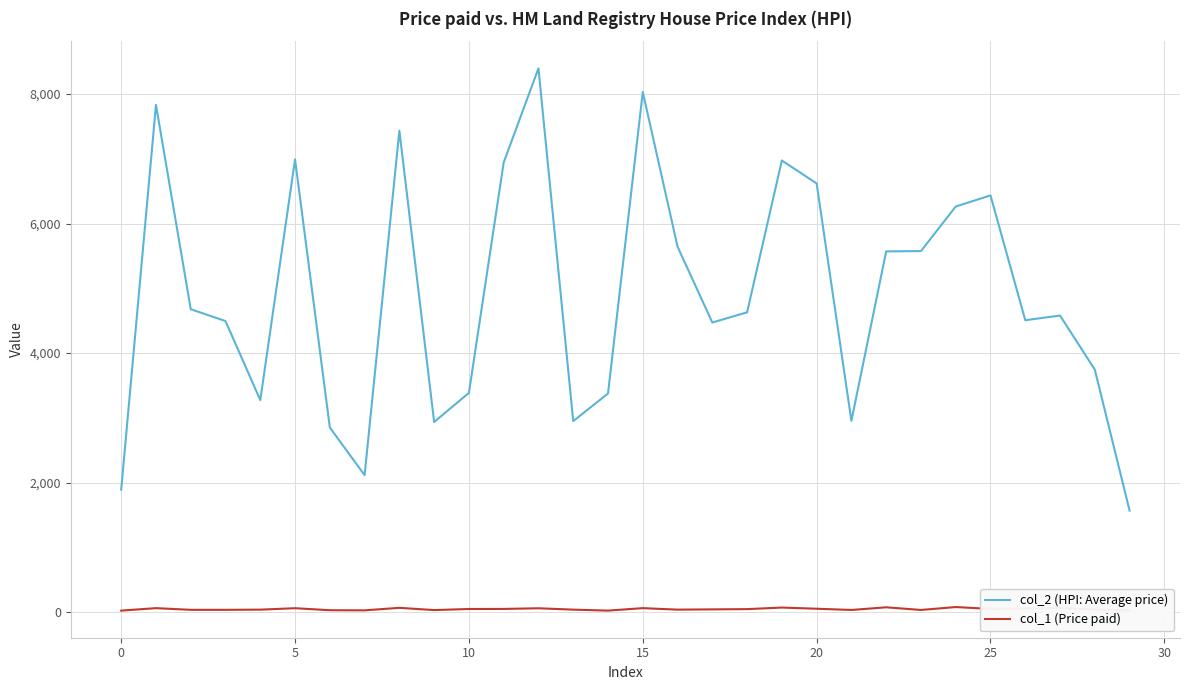

Which series has the widest spread of values?

col_2 (HPI: Average price)